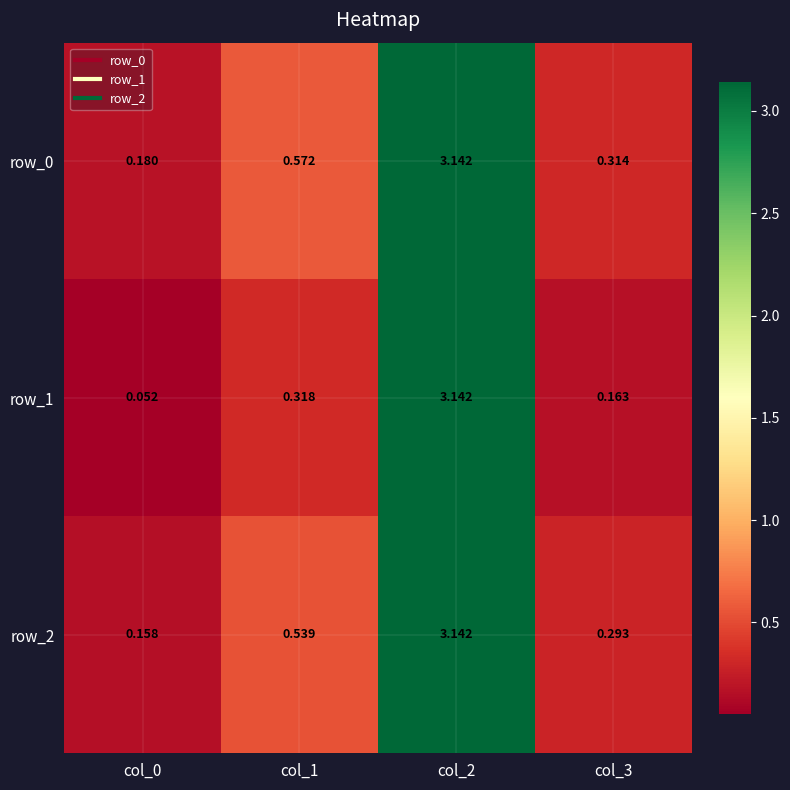

Where is row_0 nearest to the value 1?

col_1